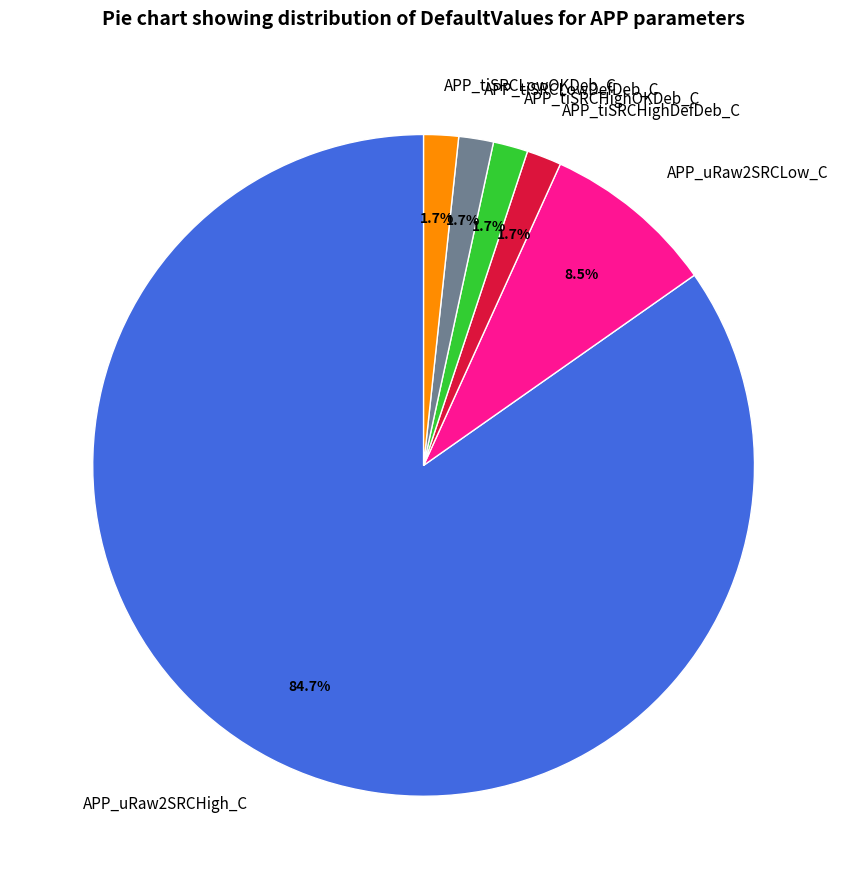

How many slices are in this pie chart?

6